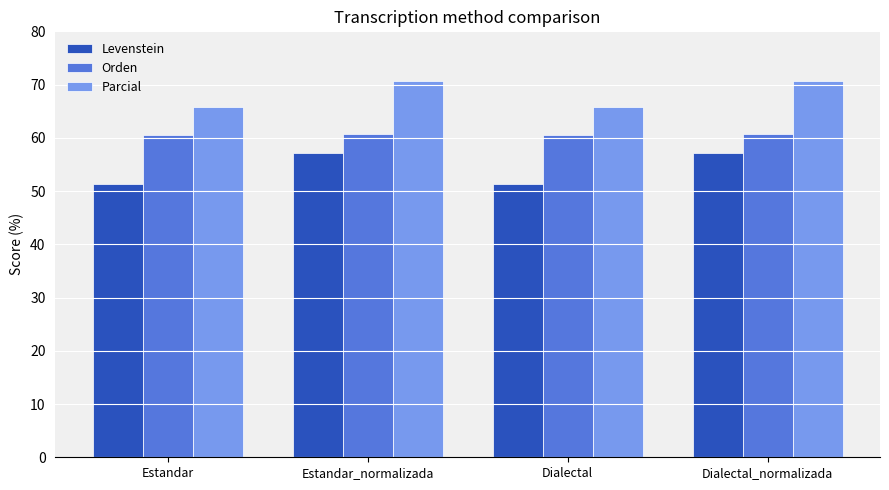

What is the sum of the Orden values at Dialectal and Estandar_normalizada?

121.2